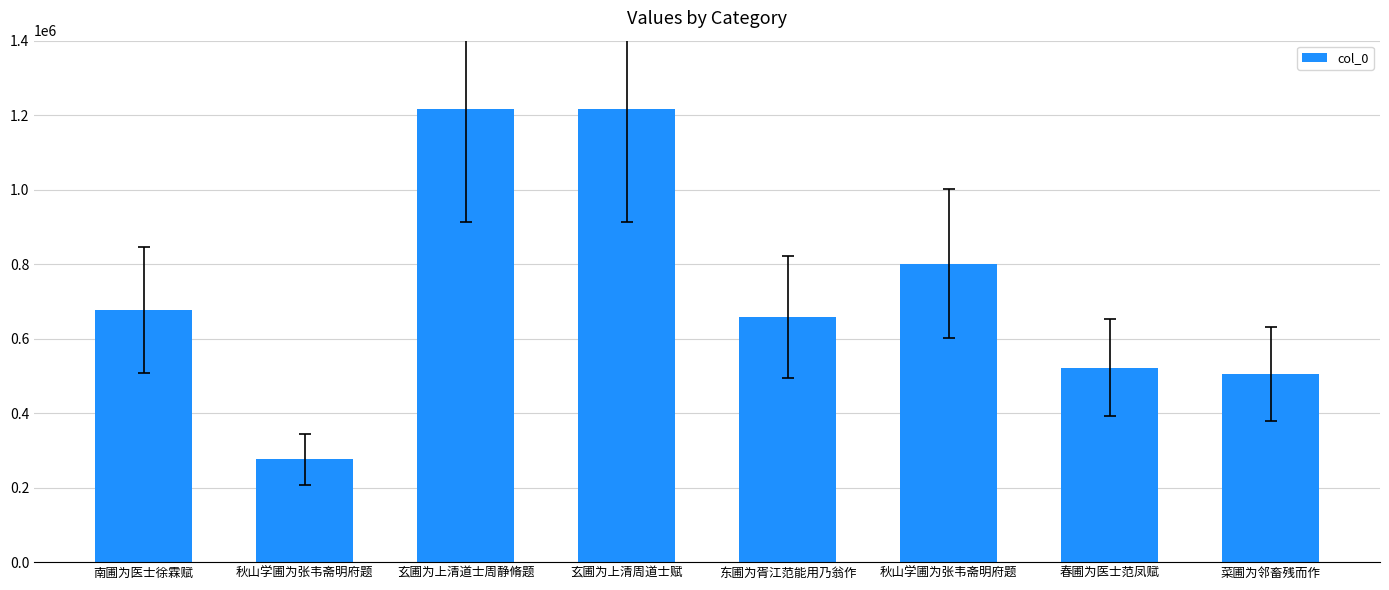

Does the chart contain any negative values?

No